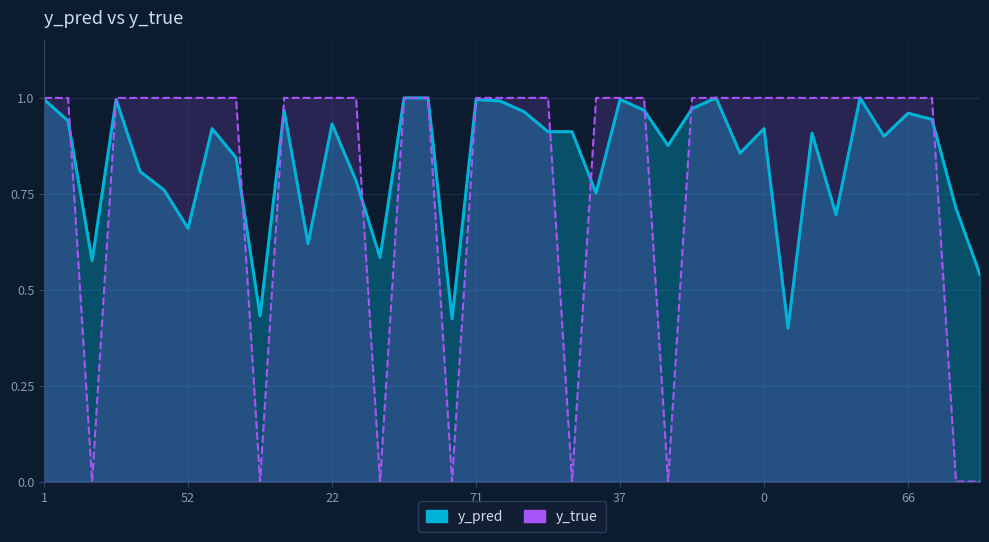

What is the value of the y_pred point at the 26th from the left?

1.0